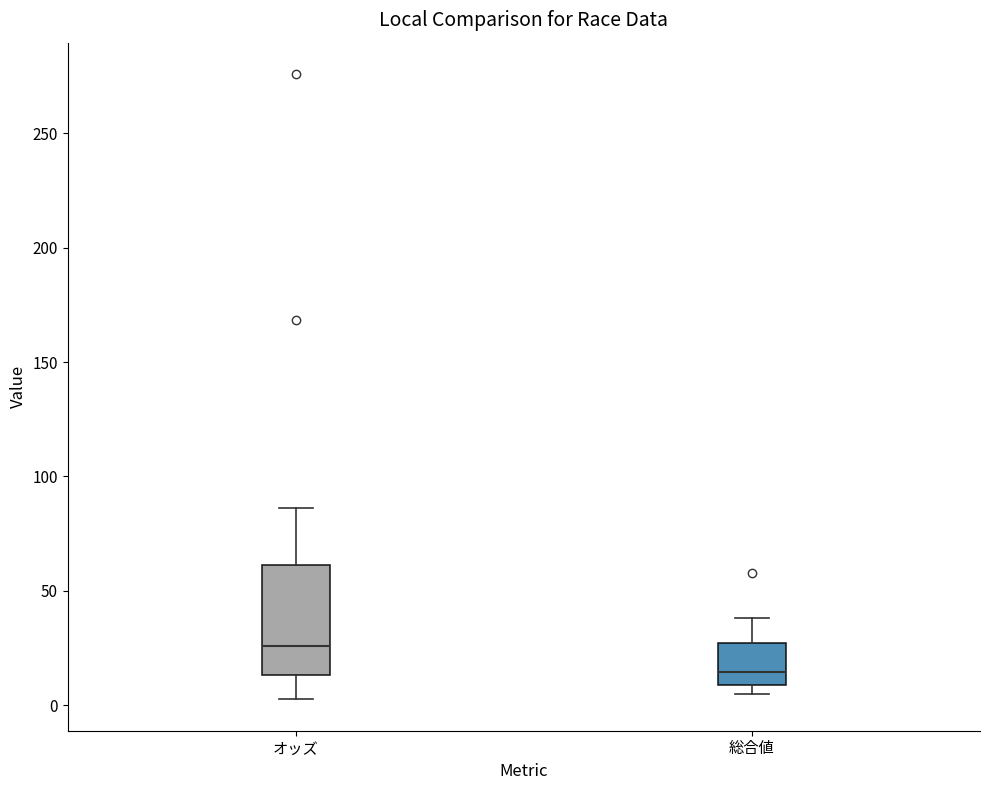

Reading left to right, transcribe this box plot: for each box, give where its median line is, the range the box spans, and where its two whiskers end, as read against the y-axis. The values are not printed on the chart, so give them approximately, as read against the axis.

オッズ: median 25, box 15 to 60, whiskers 5 to 85
総合値: median 15, box 10 to 25, whiskers 5 to 40